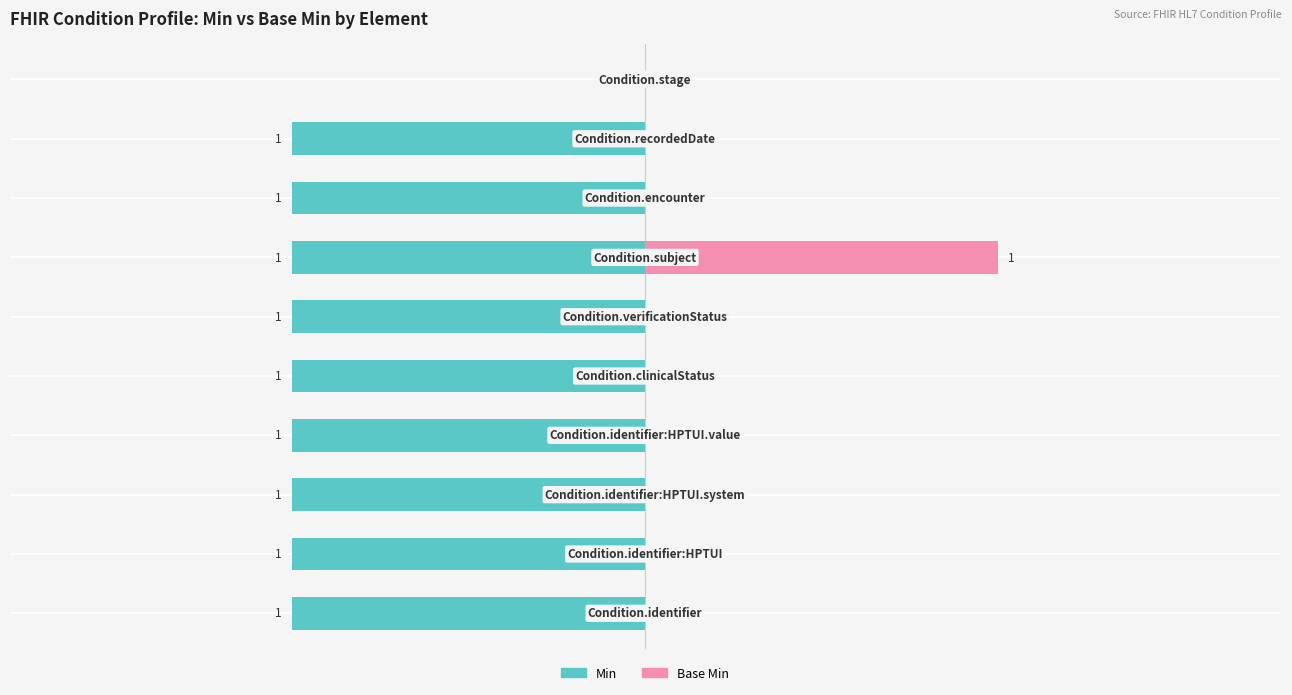

Which has a higher value, 2.0 or 9?

9